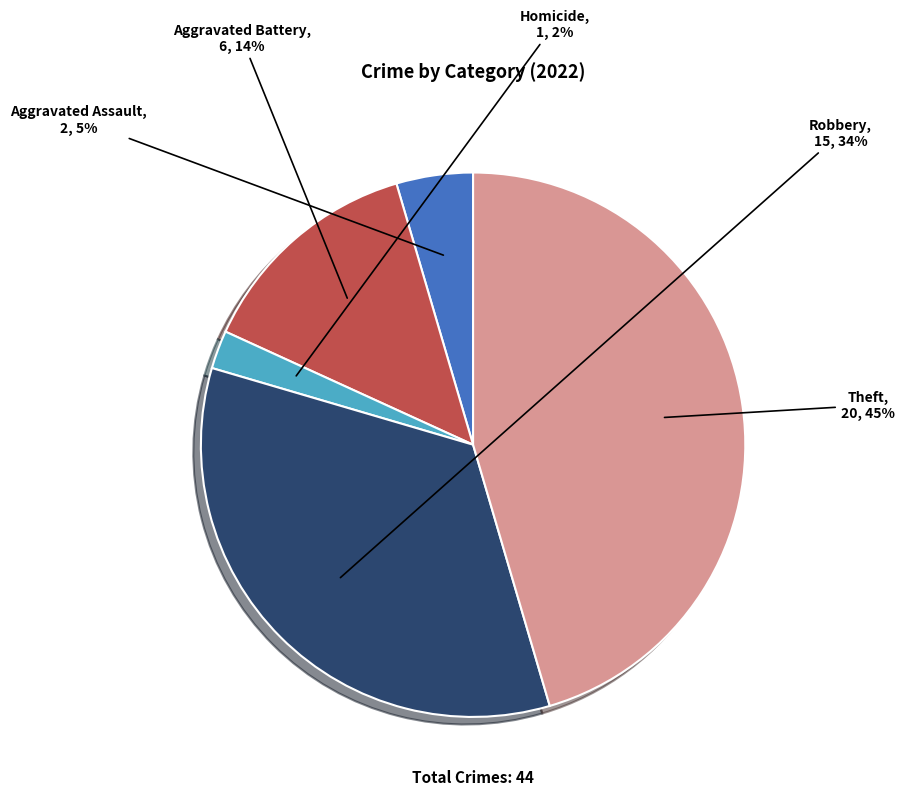

What is the smallest slice in the pie chart?

Homicide